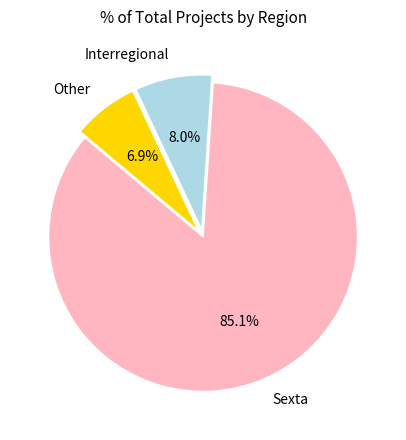

How many slices are in this pie chart?

3